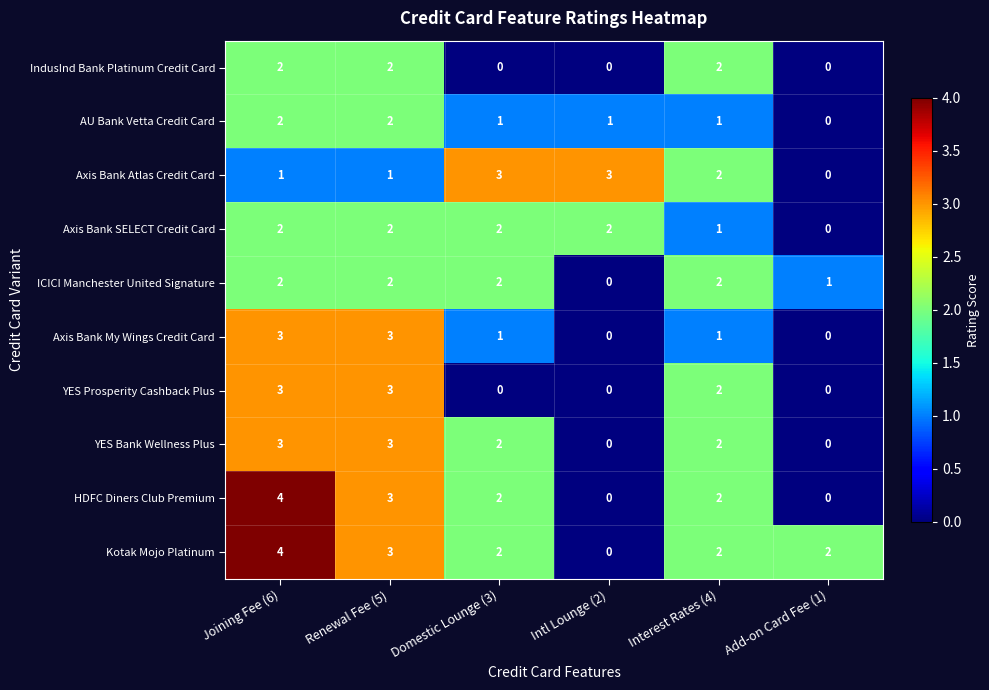

Is it true that Axis Bank SELECT Credit Card equals 1 at Interest Rates (4)?

True